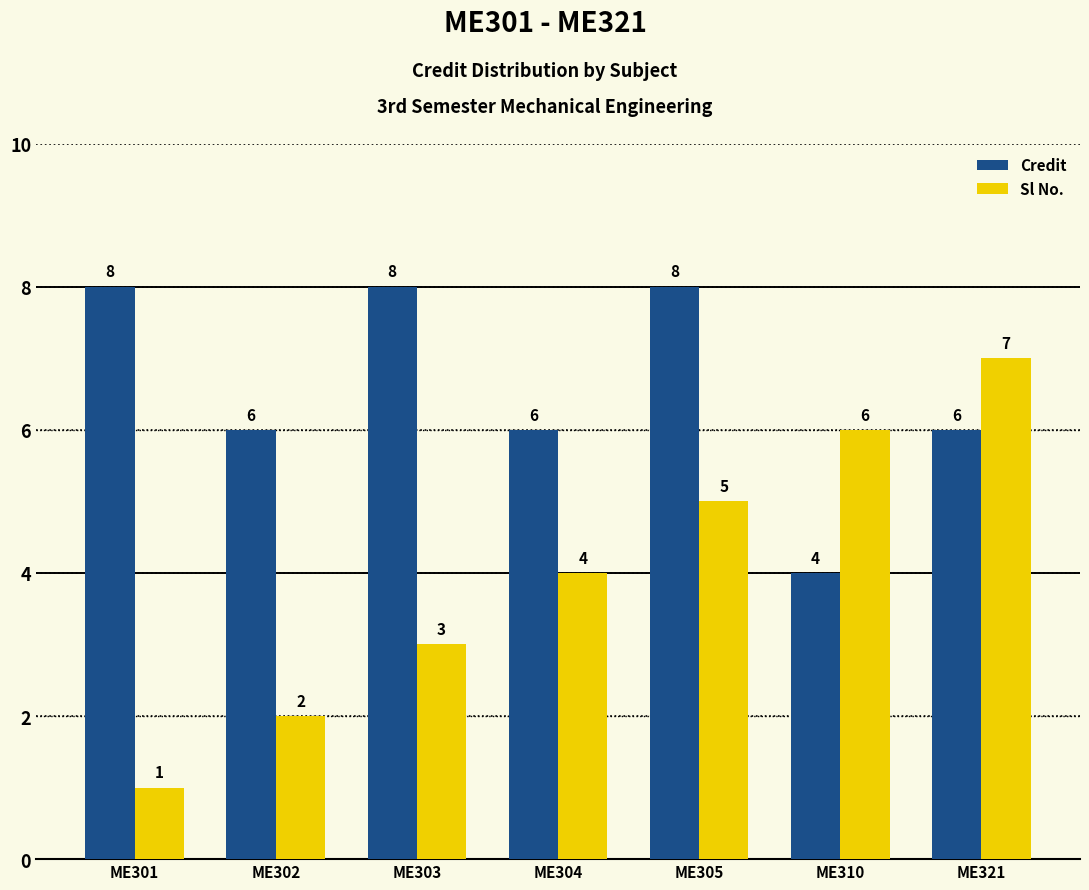

How many series are shown in this chart?

2